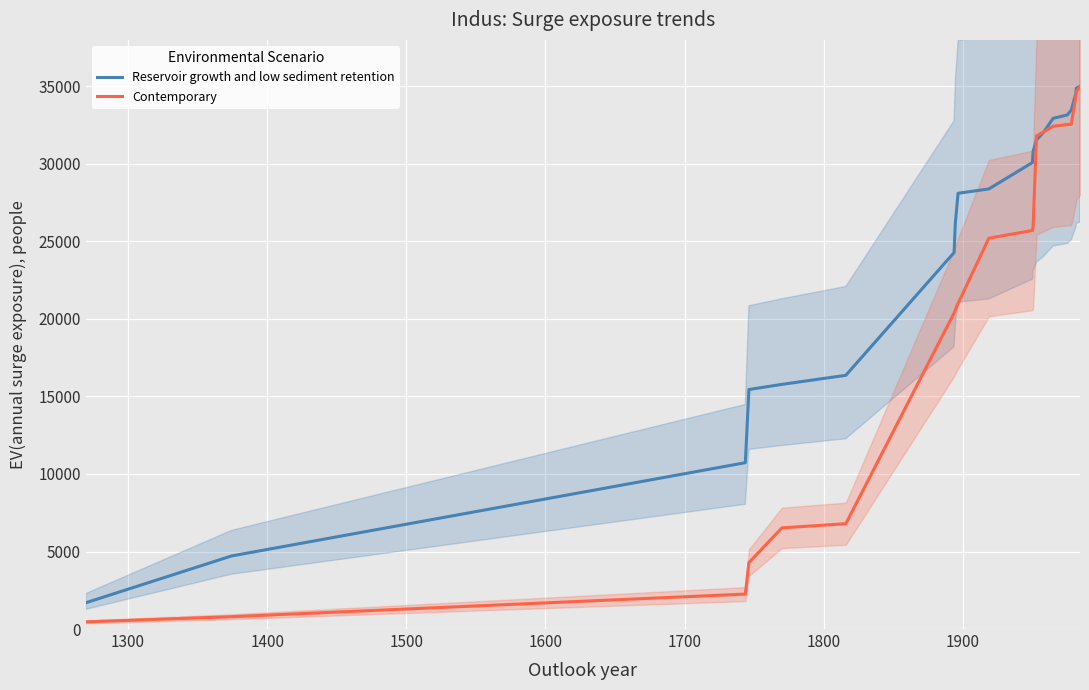

What are all the series names shown in the legend?

Reservoir growth and low sediment retention, Contemporary